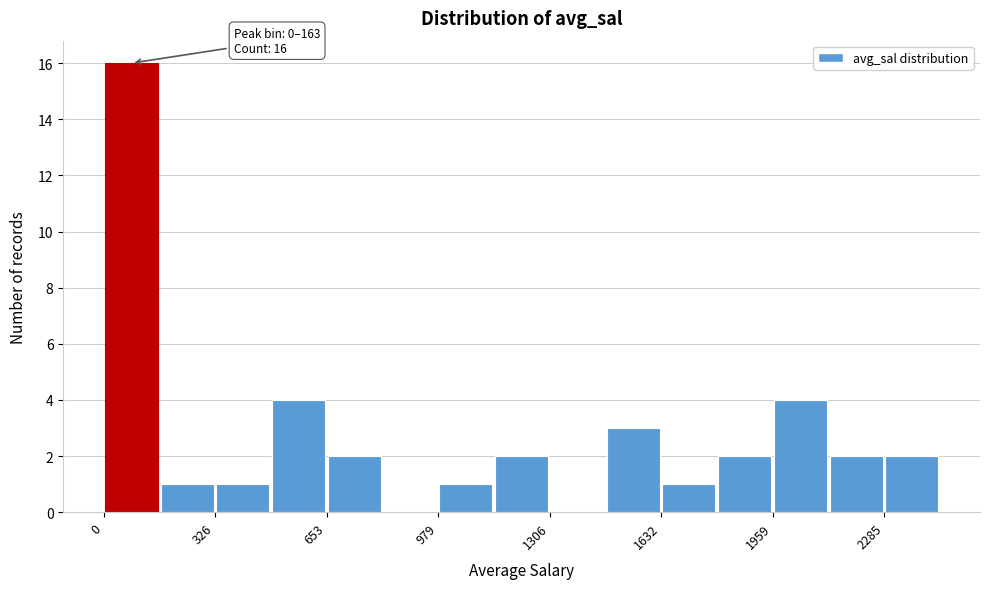

Around what value on the x-axis is the tallest bar? Give the approximate position of its centre, as read against the axis.

100